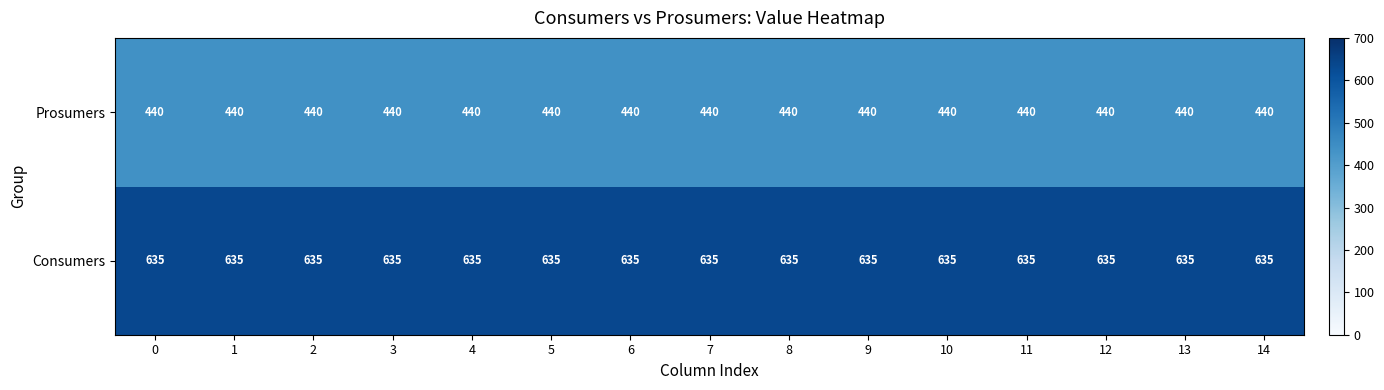

What is the difference between the highest and lowest values at 9?

195